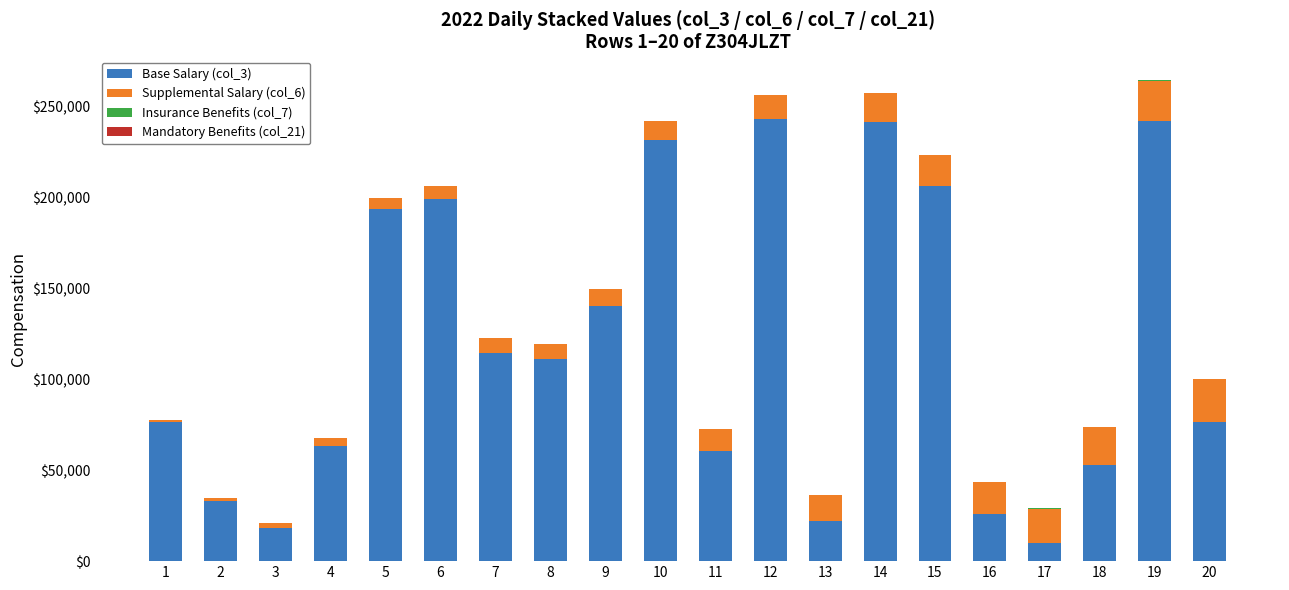

What is the total value across all series at 2?

34787.0